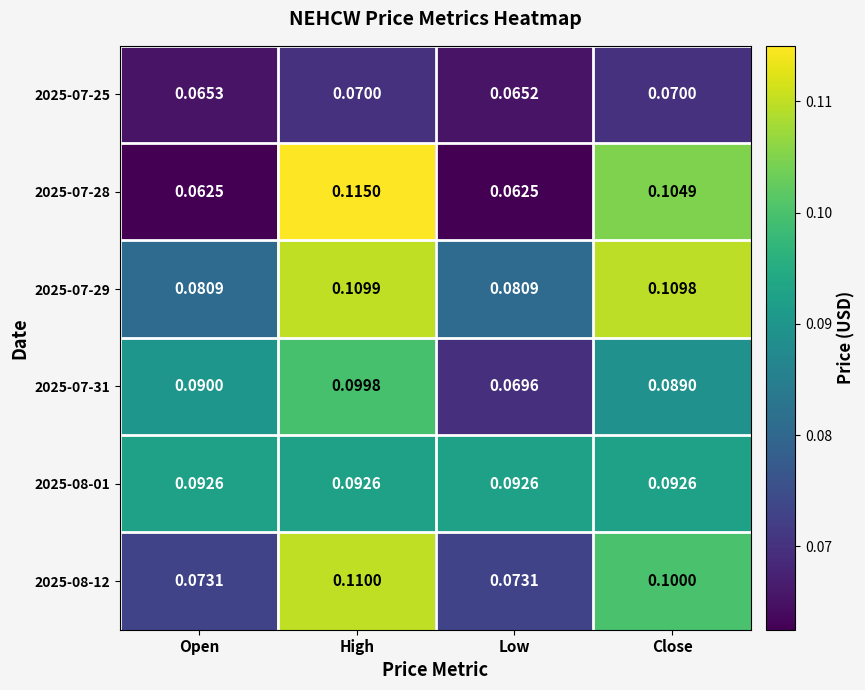

At which category does the chart reach its peak across all series?

High